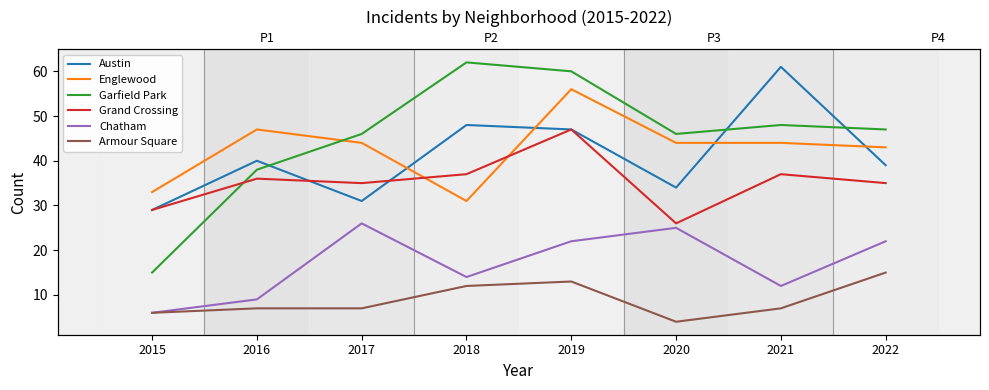

At which label is Garfield Park closest to 38?

2016